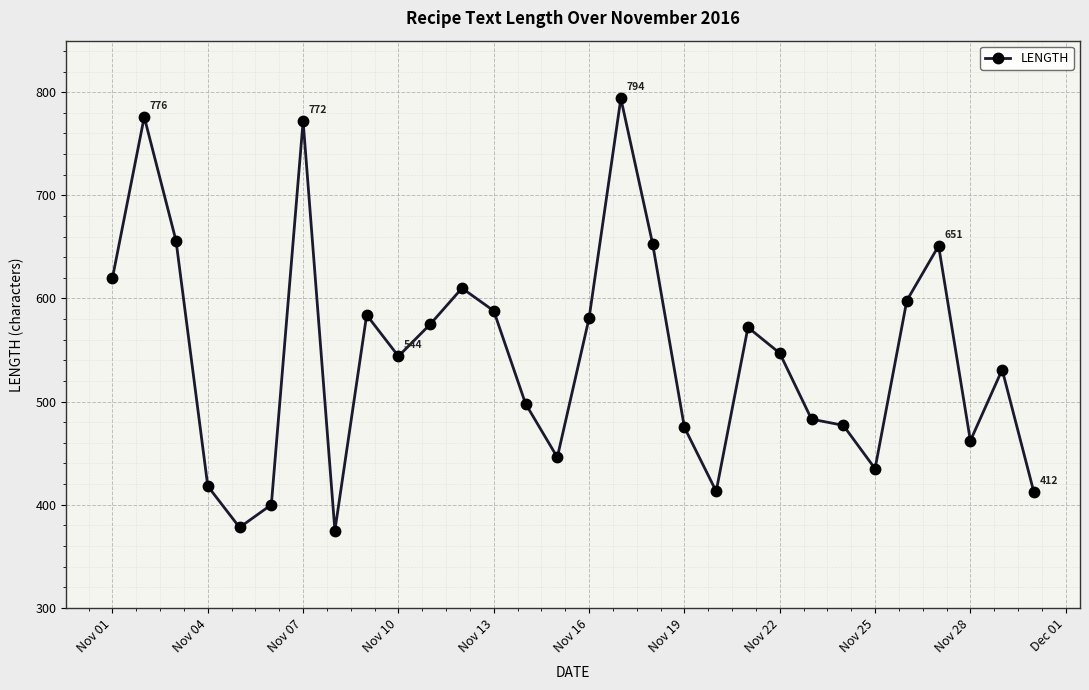

What is the difference between the second highest and second lowest values?

398